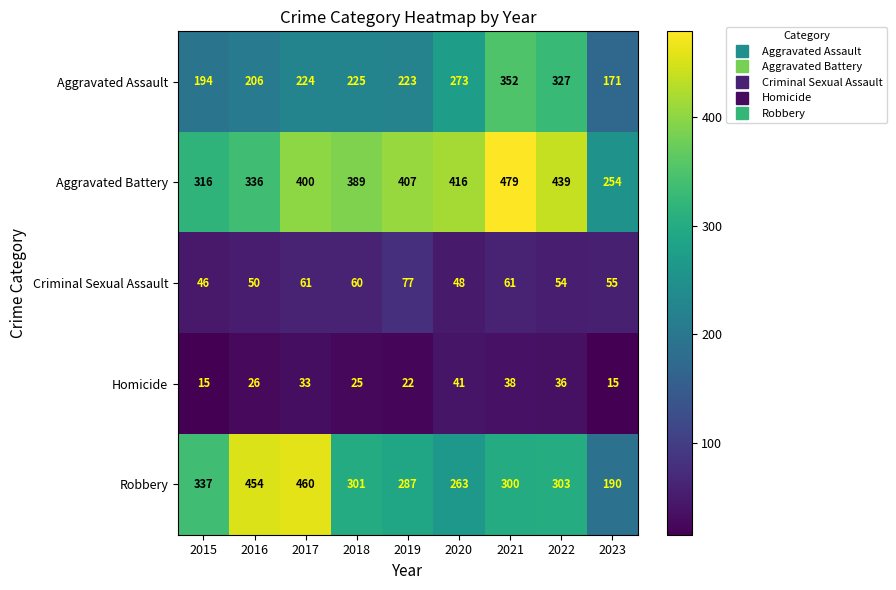

The value of Homicide at 2021 is 38. True or false?

True